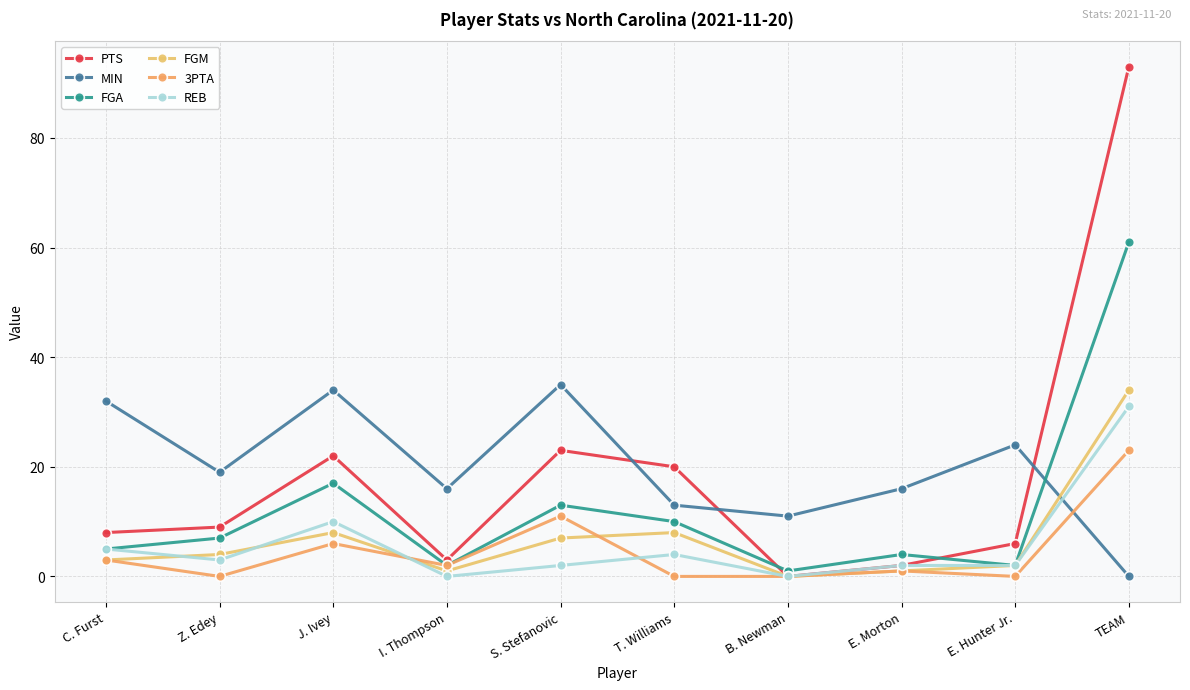

At which label does MIN reach its minimum?

TEAM